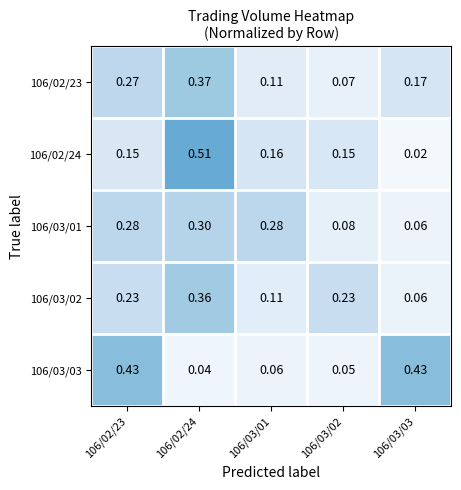

Is the value of 106/02/24 at 106/02/24 greater than the value of 106/03/02 at 106/02/23?

Yes